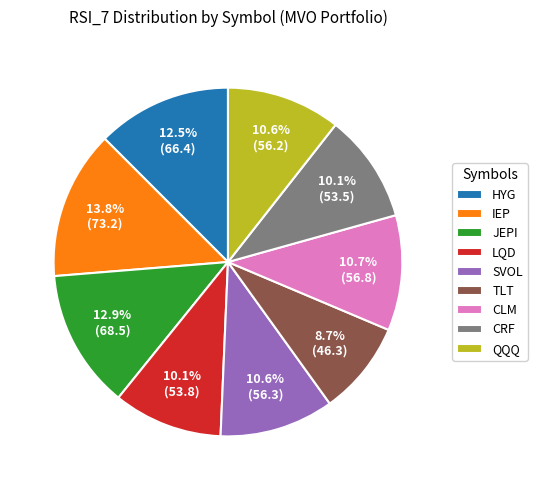

Is there a majority slice in this chart?

No